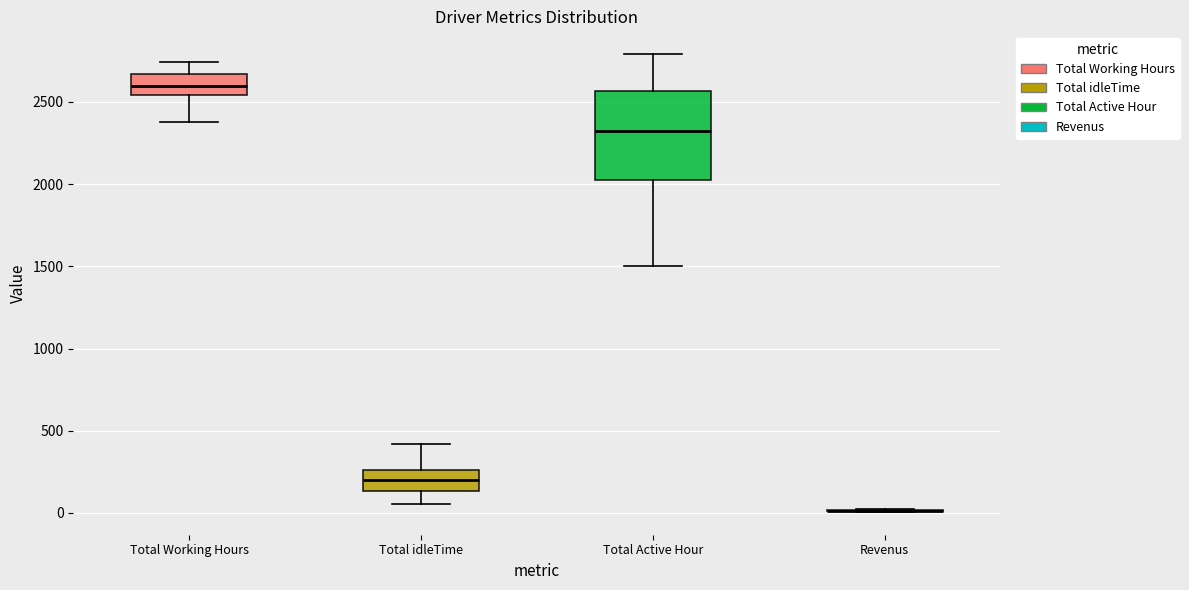

Where does the median line of the box for Total idleTime sit on the y-axis? The values are not printed on the chart, so give them approximately, as read against the axis.

200